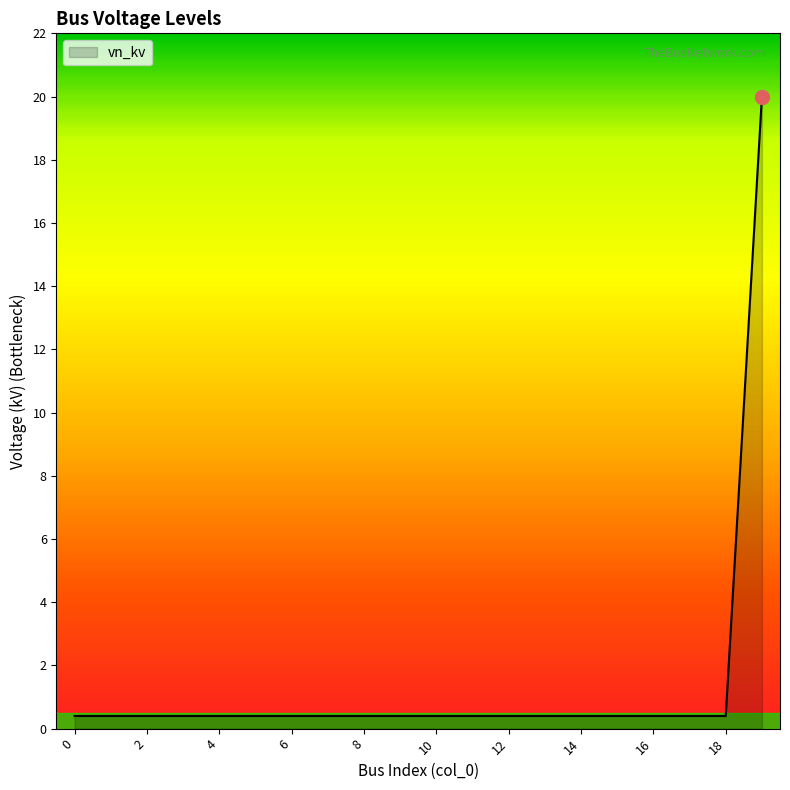

How many lines are shown in the chart?

1